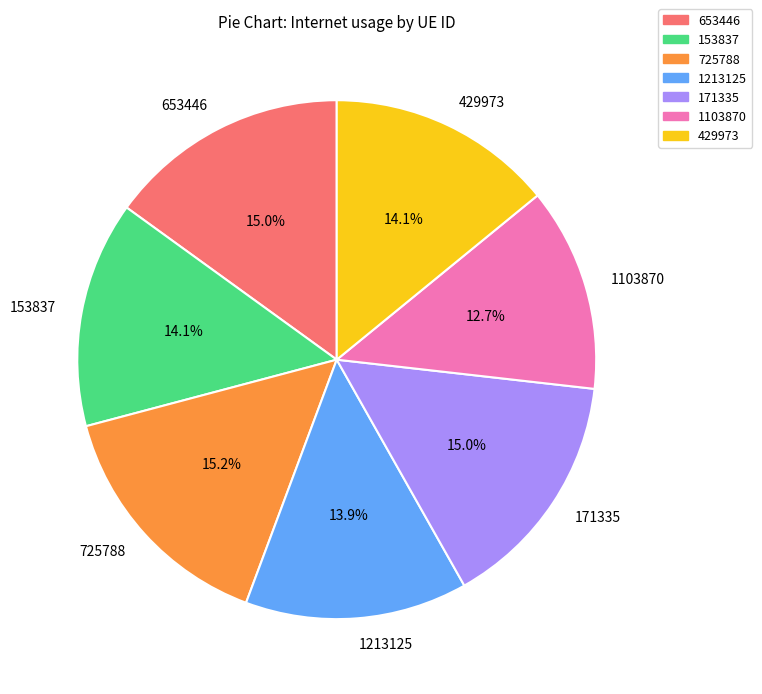

Which slice is the smallest?

1103870